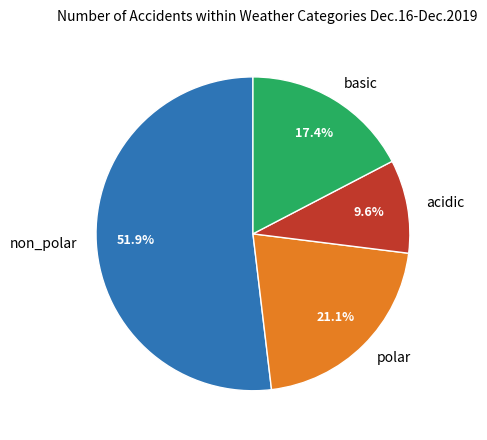

Which has a higher value, polar or acidic?

polar